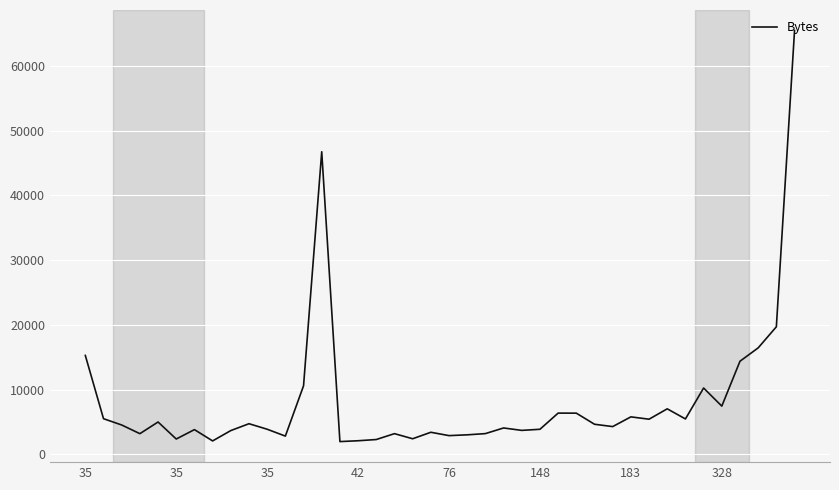

True or false: there are more than 2 points higher than both neighbors.

True